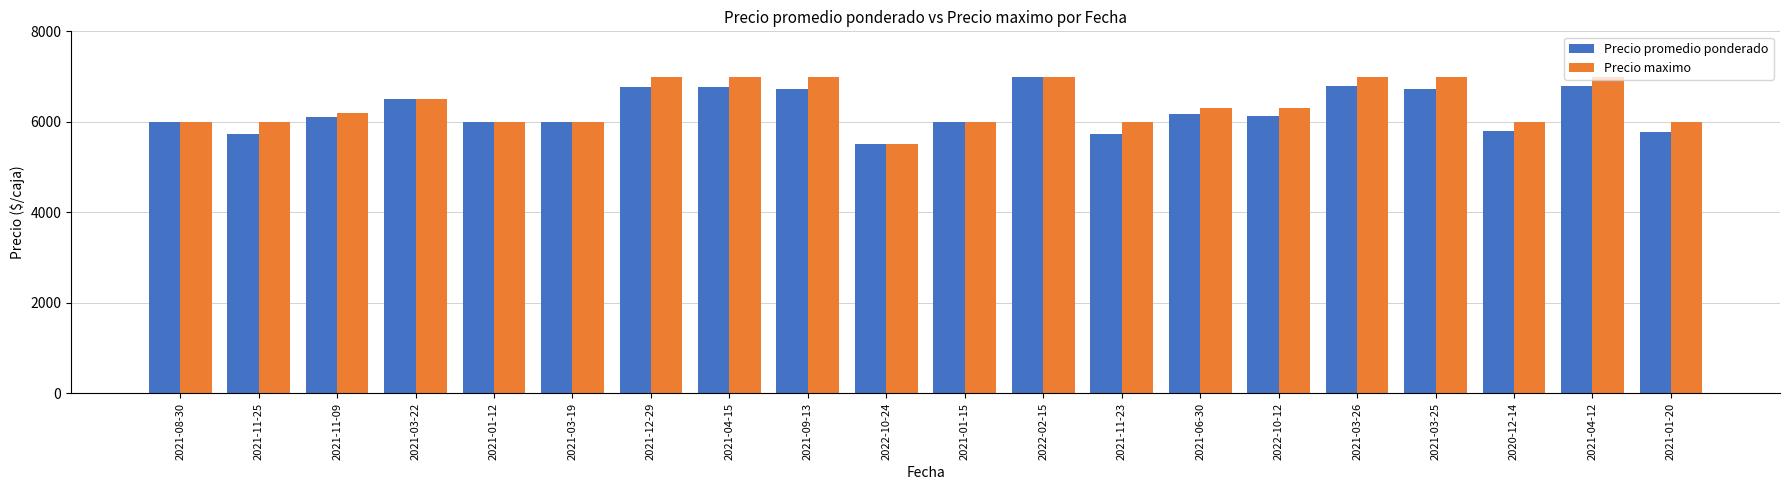

Which series has the largest total across all categories?

Precio maximo